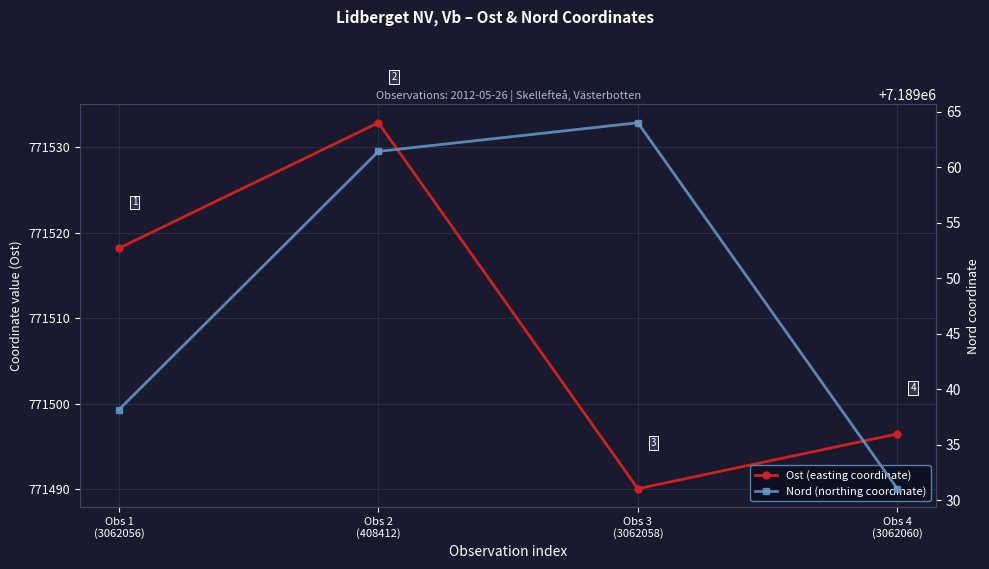

What are all the series names shown in the legend?

Ost (easting coordinate), Nord (northing coordinate)